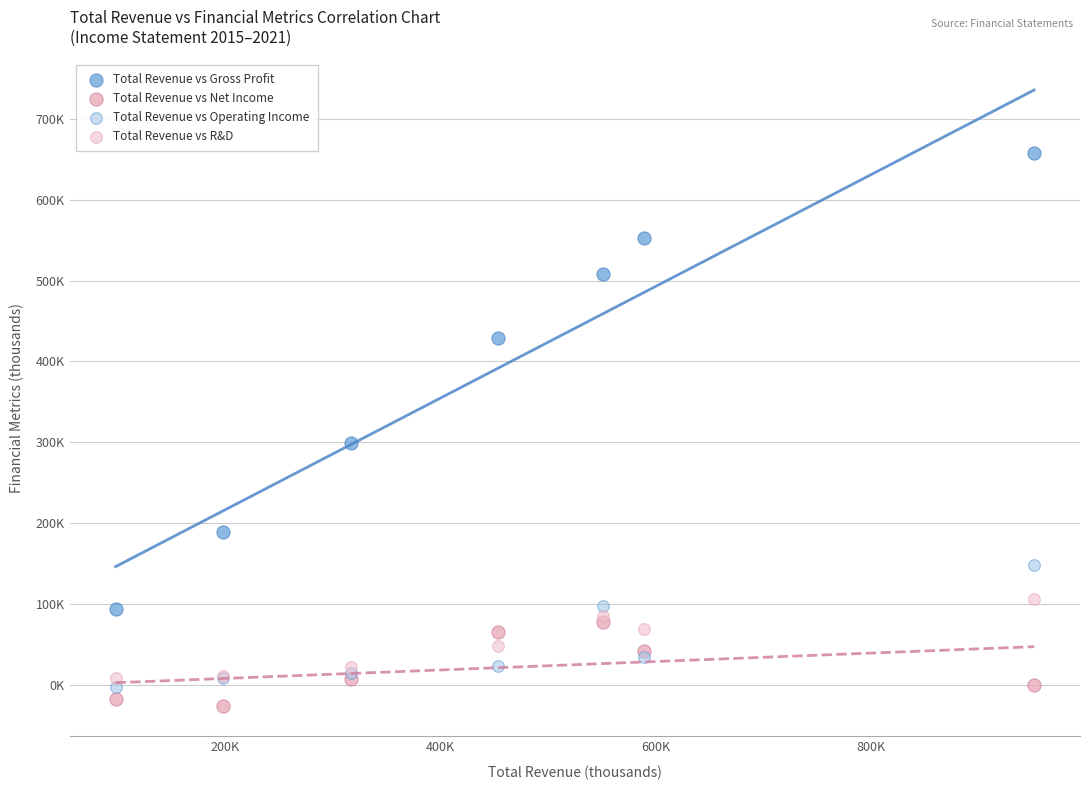

What are all the series names shown in the legend?

Total Revenue vs Gross Profit, Total Revenue vs Net Income, Total Revenue vs Operating Income, Total Revenue vs R&D